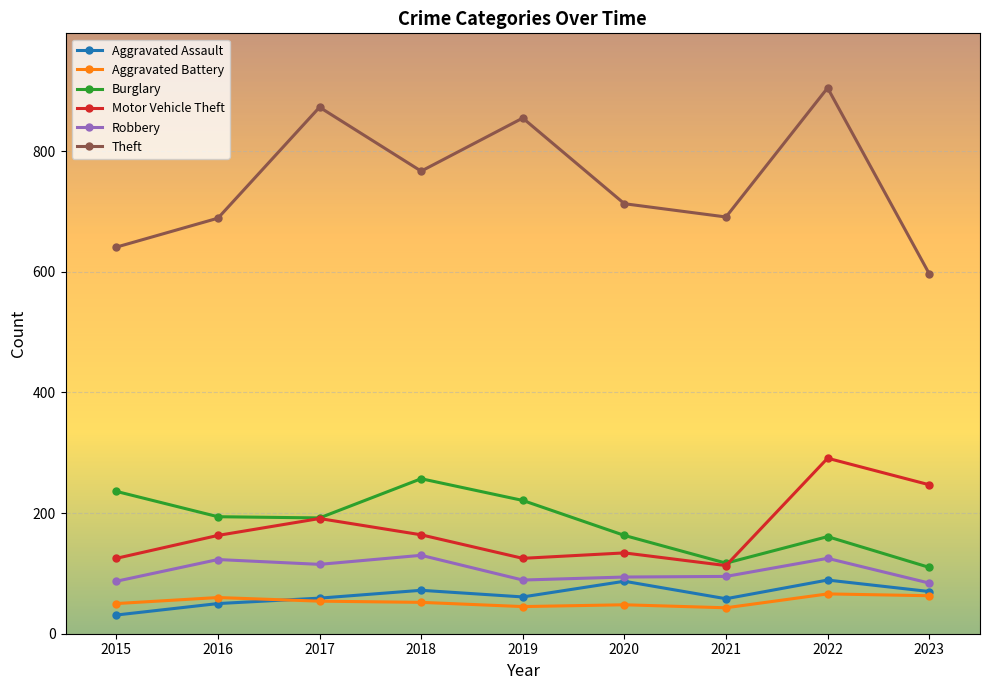

Which category has the highest value across all series?

2022